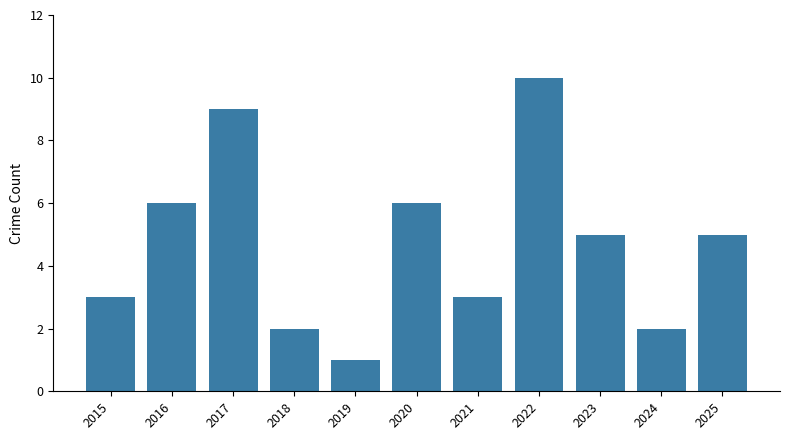

Which has a higher value, 2017 or 2023?

2017